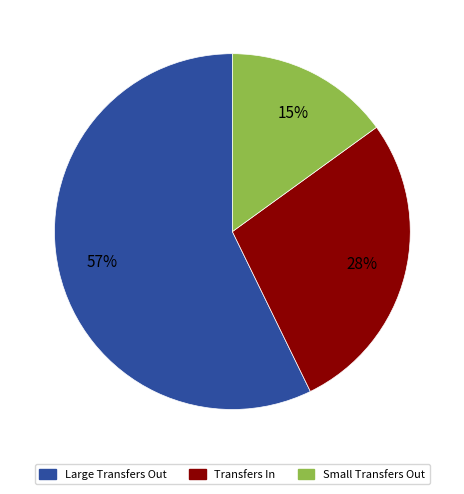

To the nearest percent, what is the difference between the largest and smallest slice percentages?

42%